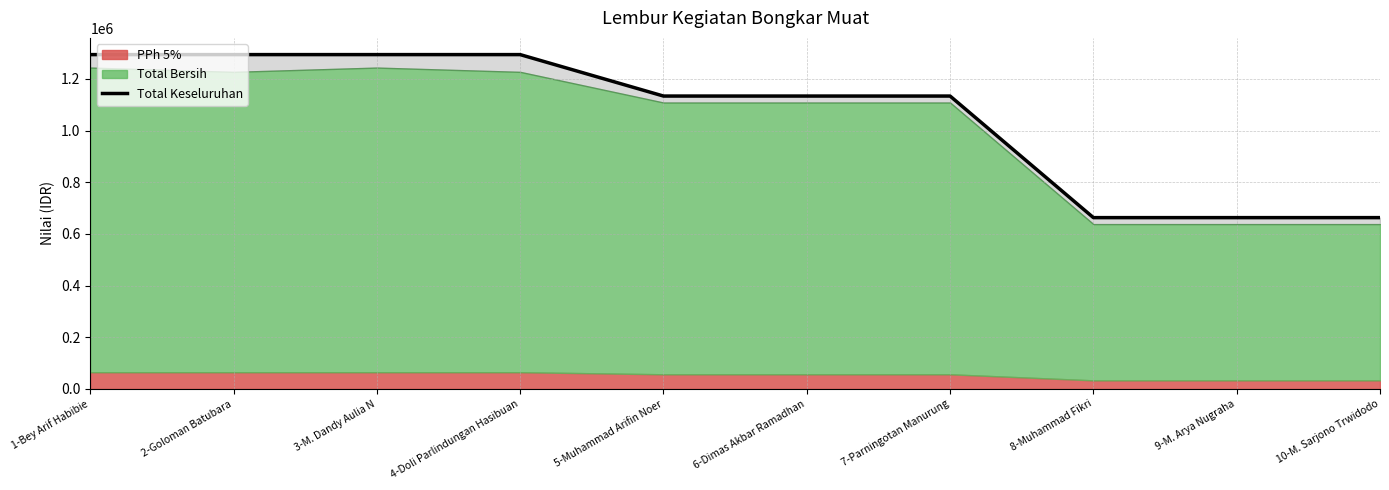

What is the value of the 5th point from the left?

1133526.0